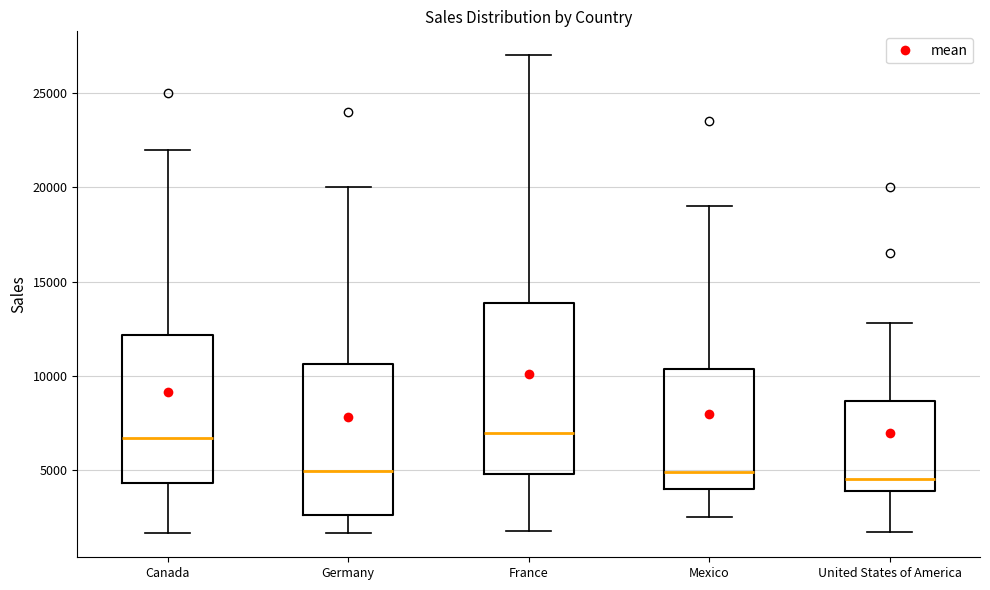

Reading left to right, read every box against the y-axis: the position of its median line, the range the box covers, and the ends of its whiskers. The values are not printed on the chart, so give them approximately, as read against the axis.

Canada: median 6500, box 4500 to 12000, whiskers 1500 to 22000
Germany: median 5000, box 2500 to 10500, whiskers 1500 to 20000
France: median 7000, box 5000 to 14000, whiskers 2000 to 27000
Mexico: median 5000, box 4000 to 10500, whiskers 2500 to 19000
United States of America: median 4500, box 4000 to 8500, whiskers 1500 to 13000